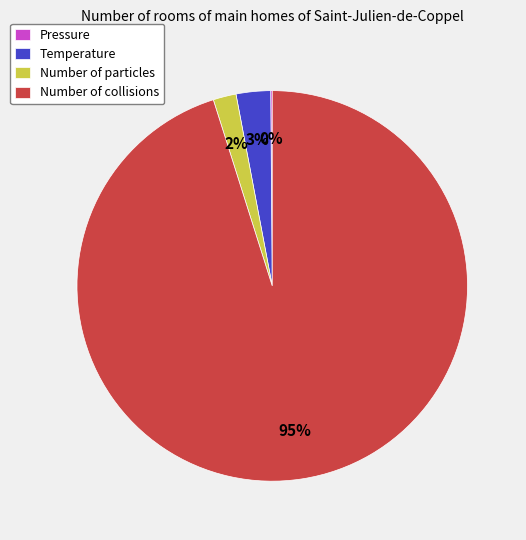

Which slice is the largest?

Number of collisions